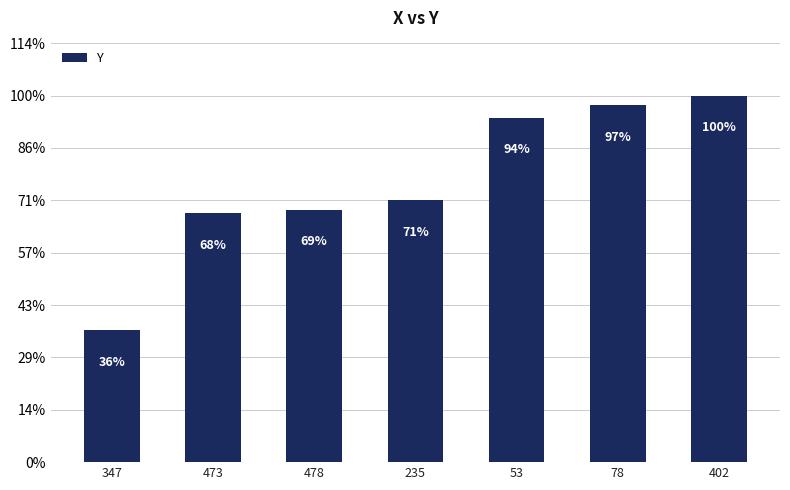

Are the bars horizontal?

No